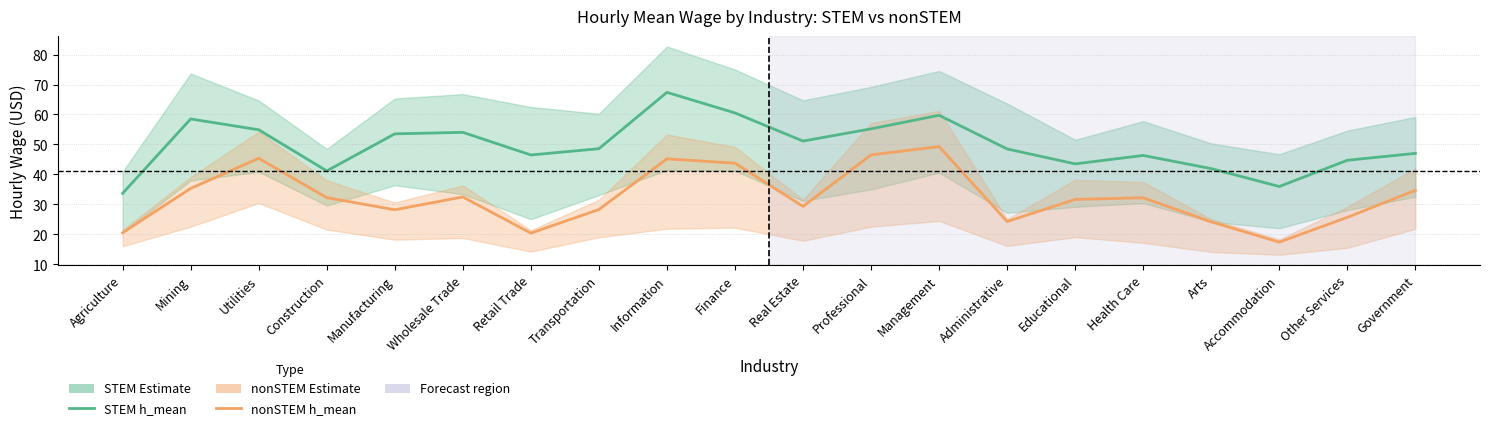

Reading left to right, list all the values displayed in this chart.

STEM h_mean: 33.7	58.5	54.9	41.2	53.5	54.0	46.5	48.6	67.4	60.5	51.1	55.2	59.7	48.5	43.5	46.3	41.9	36.0	44.7	47.0
nonSTEM h_mean: 20.5	35.3	45.4	32.3	28.2	32.5	20.4	28.3	45.2	43.8	29.3	46.5	49.3	24.3	31.7	32.2	24.2	17.4	25.7	34.7